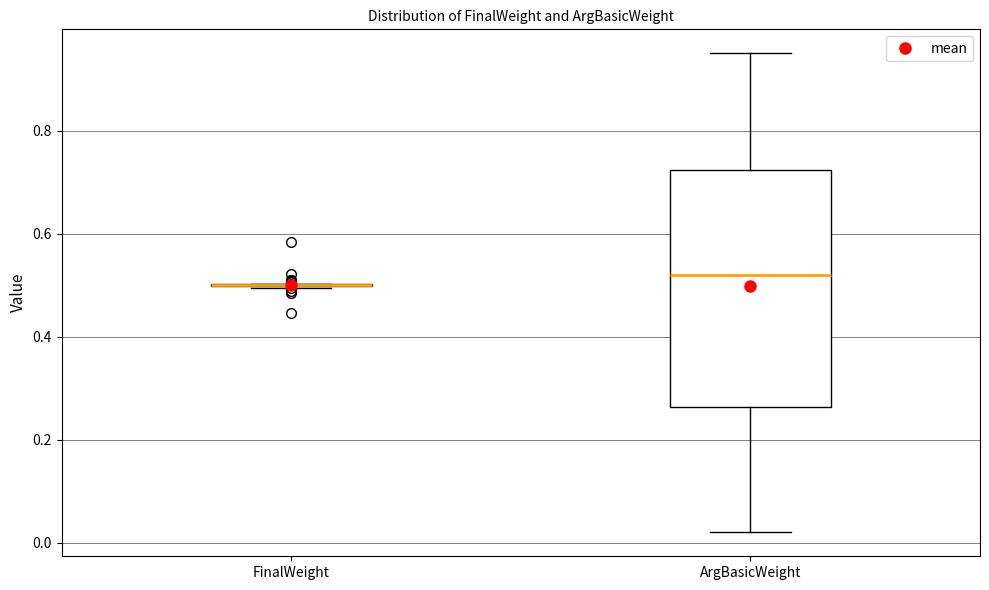

Reading left to right, read every box against the y-axis: the position of its median line, the range the box covers, and the ends of its whiskers. The values are not printed on the chart, so give them approximately, as read against the axis.

FinalWeight: box collapsed to a line at 0.50, whiskers 0.50 to 0.50
ArgBasicWeight: median 0.52, box 0.26 to 0.72, whiskers 0.02 to 0.96